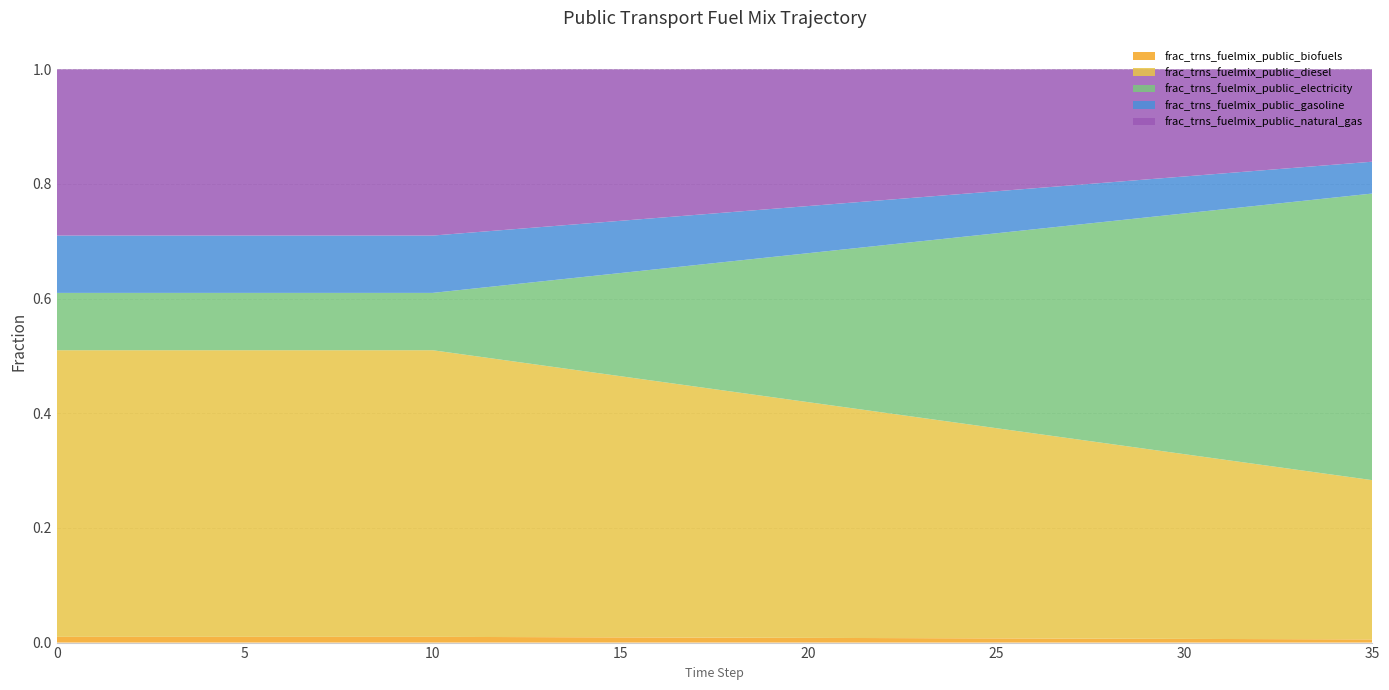

Reading right to left, list all the values displayed in this chart.

frac_trns_fuelmix_public_biofuels: 35=0.0	34=0.0	33=0.0	32=0.0	31=0.0	30=0.0	29=0.0	28=0.0	27=0.0	26=0.0	25=0.0	24=0.0	23=0.0	22=0.0	21=0.0	20=0.0	19=0.0	18=0.0	17=0.0	16=0.0	15=0.0	14=0.0	13=0.0	12=0.0	11=0.0	10=0.0	9=0.0	8=0.0	7=0.0	6=0.0	5=0.0	4=0.0	3=0.0	2=0.0	1=0.0	0=0.0
frac_trns_fuelmix_public_diesel: 35=0.3	34=0.3	33=0.3	32=0.3	31=0.3	30=0.3	29=0.3	28=0.3	27=0.3	26=0.4	25=0.4	24=0.4	23=0.4	22=0.4	21=0.4	20=0.4	19=0.4	18=0.4	17=0.4	16=0.4	15=0.5	14=0.5	13=0.5	12=0.5	11=0.5	10=0.5	9=0.5	8=0.5	7=0.5	6=0.5	5=0.5	4=0.5	3=0.5	2=0.5	1=0.5	0=0.5
frac_trns_fuelmix_public_electricity: 35=0.5	34=0.5	33=0.5	32=0.5	31=0.4	30=0.4	29=0.4	28=0.4	27=0.4	26=0.4	25=0.3	24=0.3	23=0.3	22=0.3	21=0.3	20=0.3	19=0.2	18=0.2	17=0.2	16=0.2	15=0.2	14=0.2	13=0.1	12=0.1	11=0.1	10=0.1	9=0.1	8=0.1	7=0.1	6=0.1	5=0.1	4=0.1	3=0.1	2=0.1	1=0.1	0=0.1
frac_trns_fuelmix_public_gasoline: 35=0.1	34=0.1	33=0.1	32=0.1	31=0.1	30=0.1	29=0.1	28=0.1	27=0.1	26=0.1	25=0.1	24=0.1	23=0.1	22=0.1	21=0.1	20=0.1	19=0.1	18=0.1	17=0.1	16=0.1	15=0.1	14=0.1	13=0.1	12=0.1	11=0.1	10=0.1	9=0.1	8=0.1	7=0.1	6=0.1	5=0.1	4=0.1	3=0.1	2=0.1	1=0.1	0=0.1
frac_trns_fuelmix_public_natural_gas: 35=0.2	34=0.2	33=0.2	32=0.2	31=0.2	30=0.2	29=0.2	28=0.2	27=0.2	26=0.2	25=0.2	24=0.2	23=0.2	22=0.2	21=0.2	20=0.2	19=0.2	18=0.2	17=0.3	16=0.3	15=0.3	14=0.3	13=0.3	12=0.3	11=0.3	10=0.3	9=0.3	8=0.3	7=0.3	6=0.3	5=0.3	4=0.3	3=0.3	2=0.3	1=0.3	0=0.3